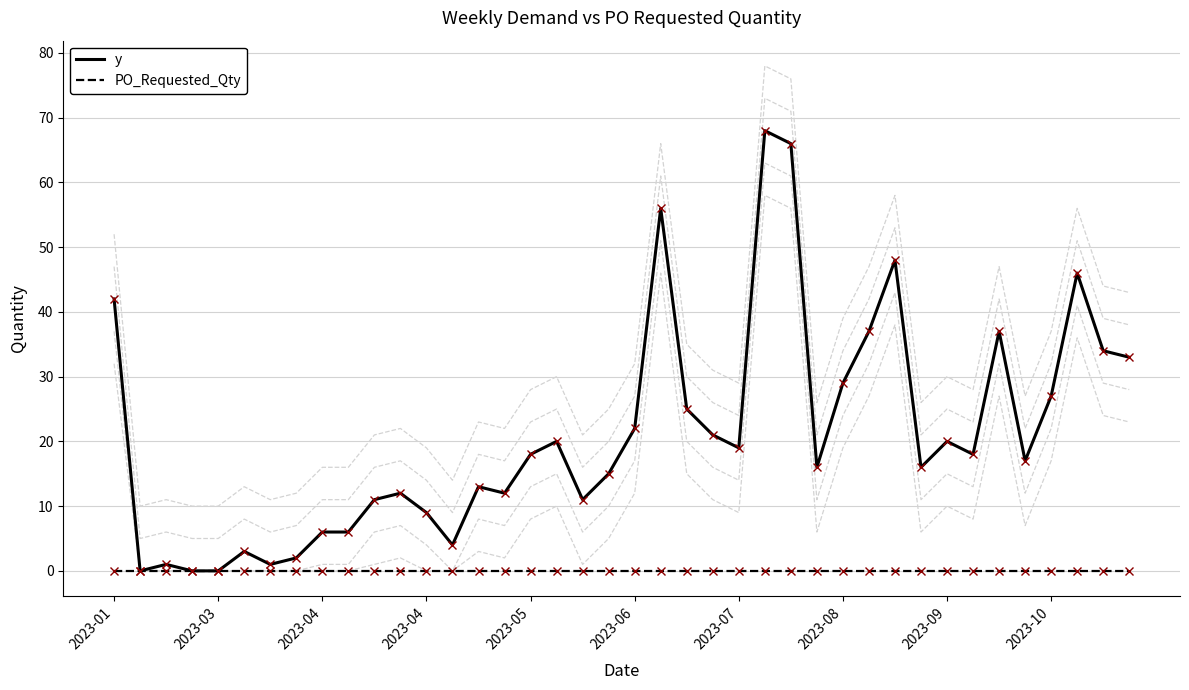

Is this an area chart (filled region under the line)?

No